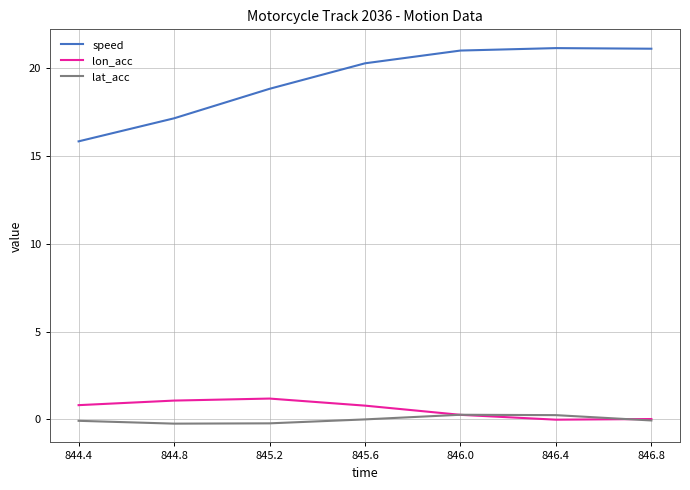

How many lines are shown in the chart?

3